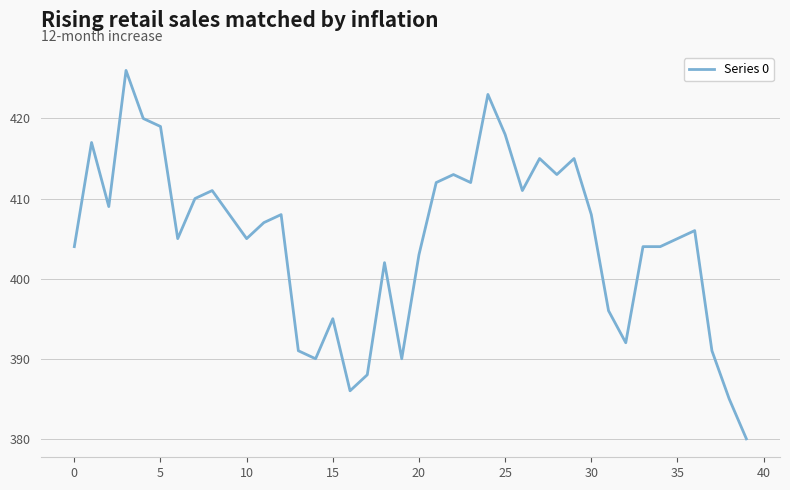

What is the average value?

405